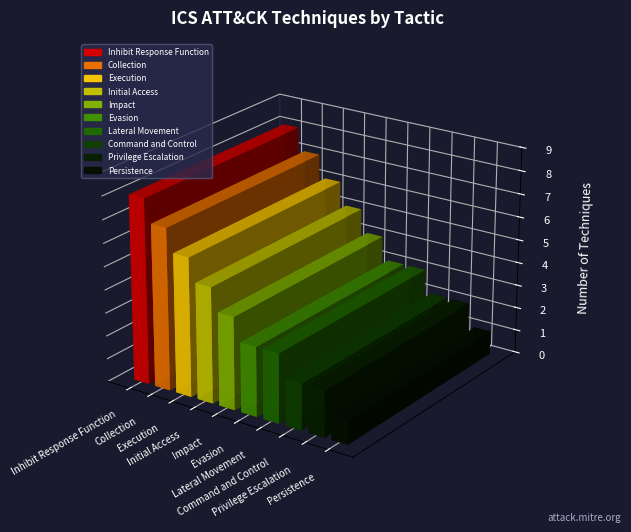

At which category does the chart reach its minimum across all series?

Persistence